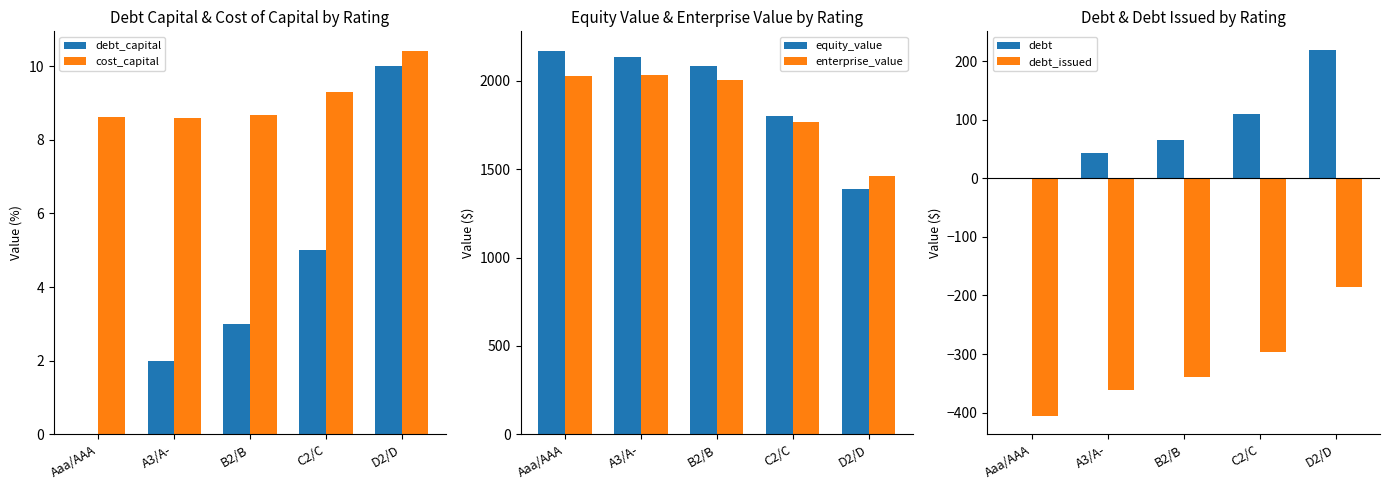

What position from the right is B2/B?

3